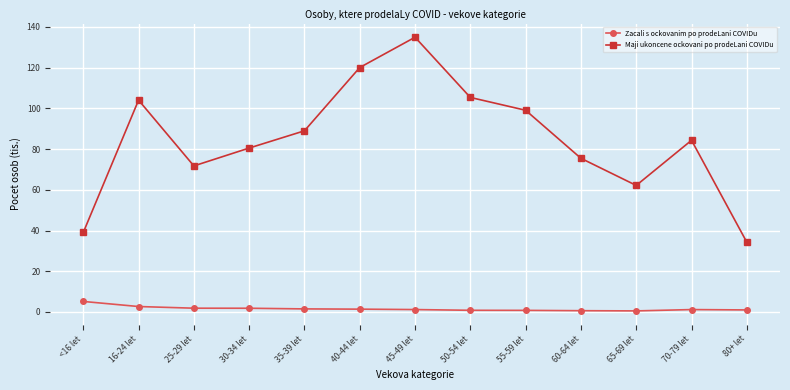

True or false: Maji ukoncene ockovani po prodeLani COVIDu and Zacali s ockovanim po prodeLani COVIDu intersect in this chart.

False